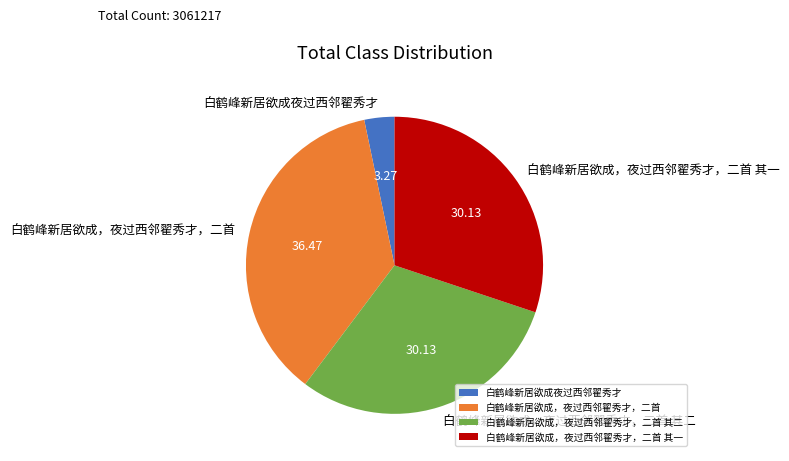

How many slices are in this pie chart?

4